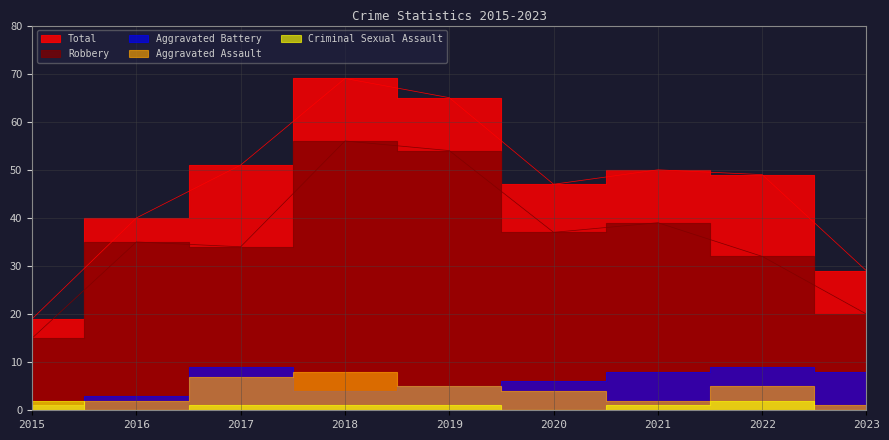

What is the difference between the second highest and second lowest values in the Aggravated Battery series?

6